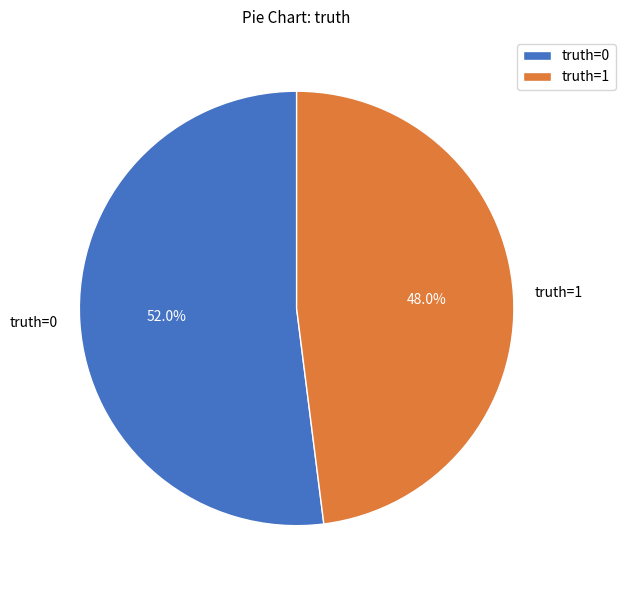

Rank the categories by value from highest to lowest.

truth=0, truth=1